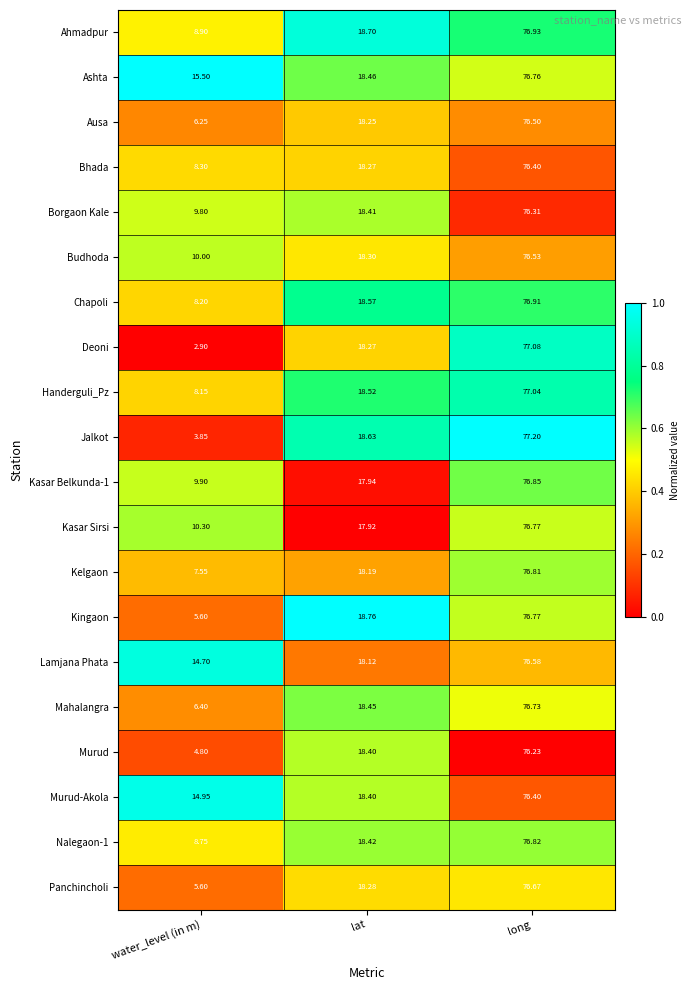

At which label is Ashta closest to 46?

lat